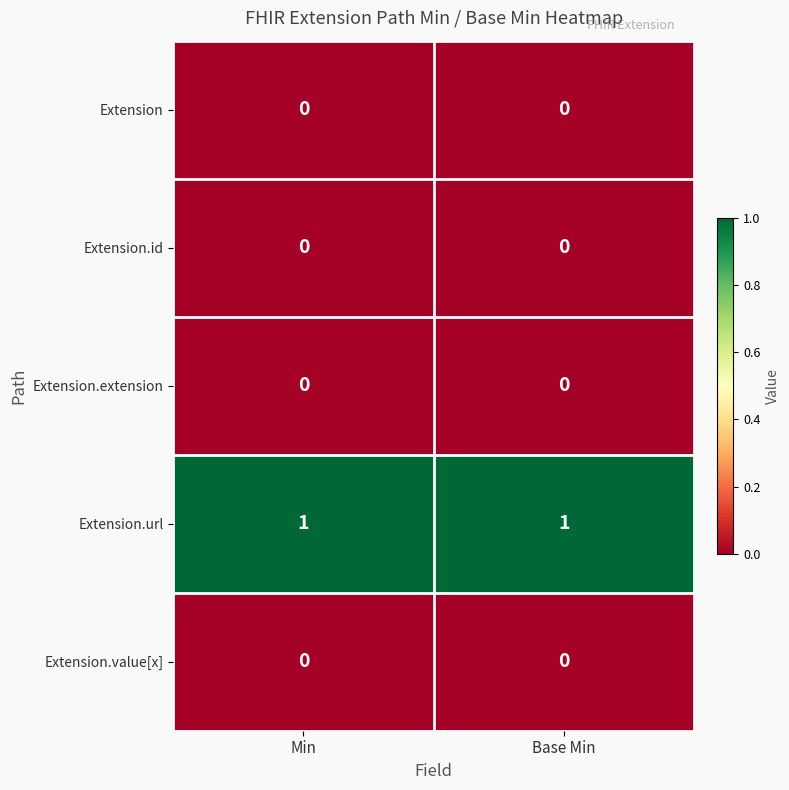

The value of Extension.value[x] at Base Min is 0. True or false?

True